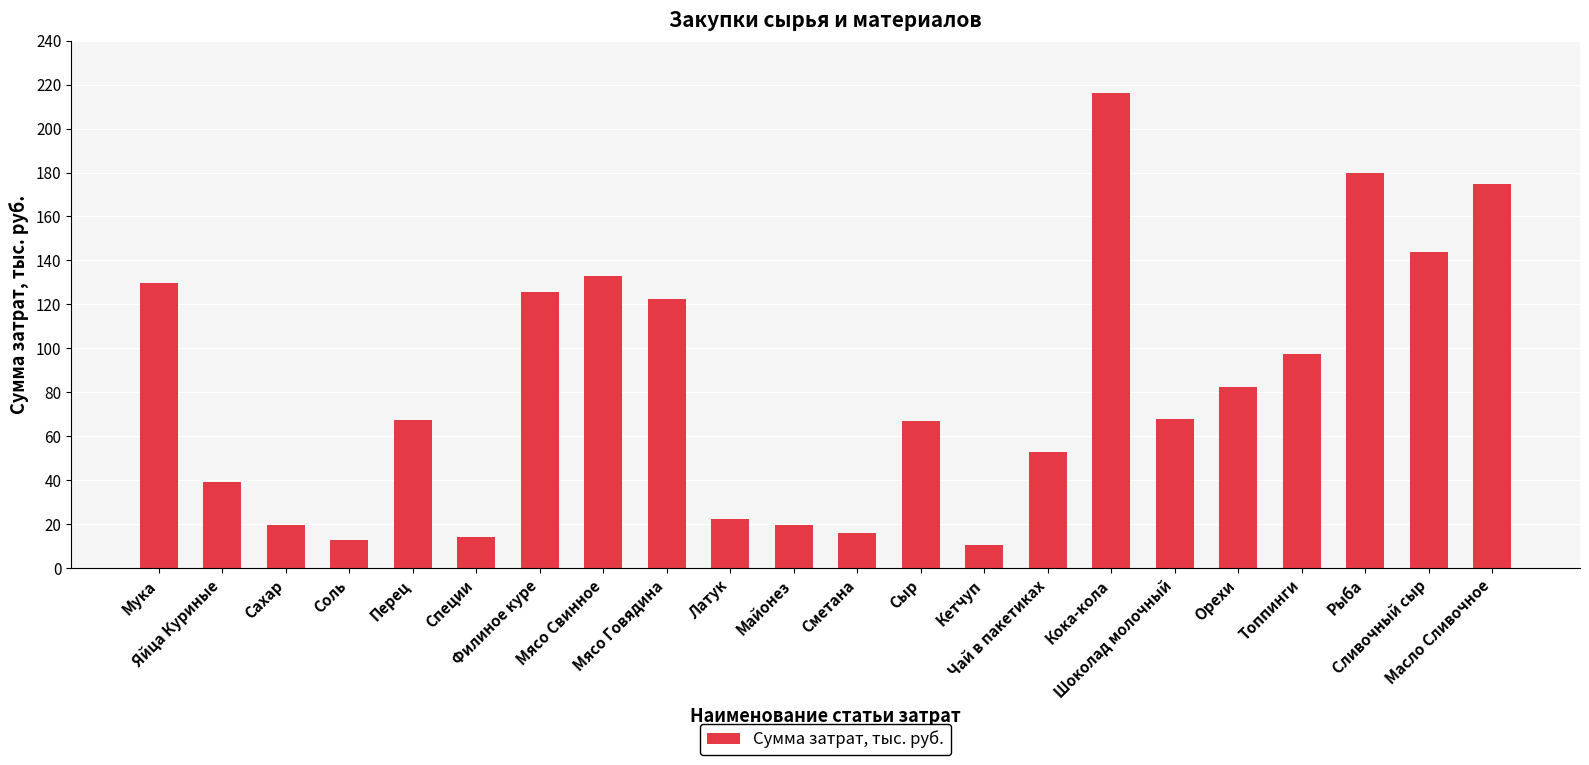

Where is the data nearest to the value 113?

Мясо Говядина